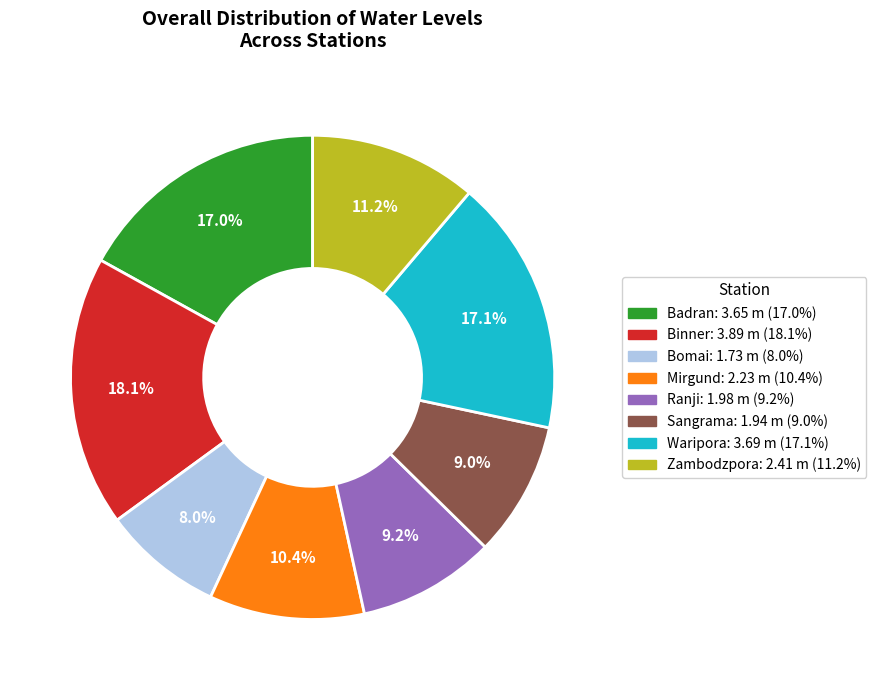

Is there any slice that represents more than half of the pie?

No